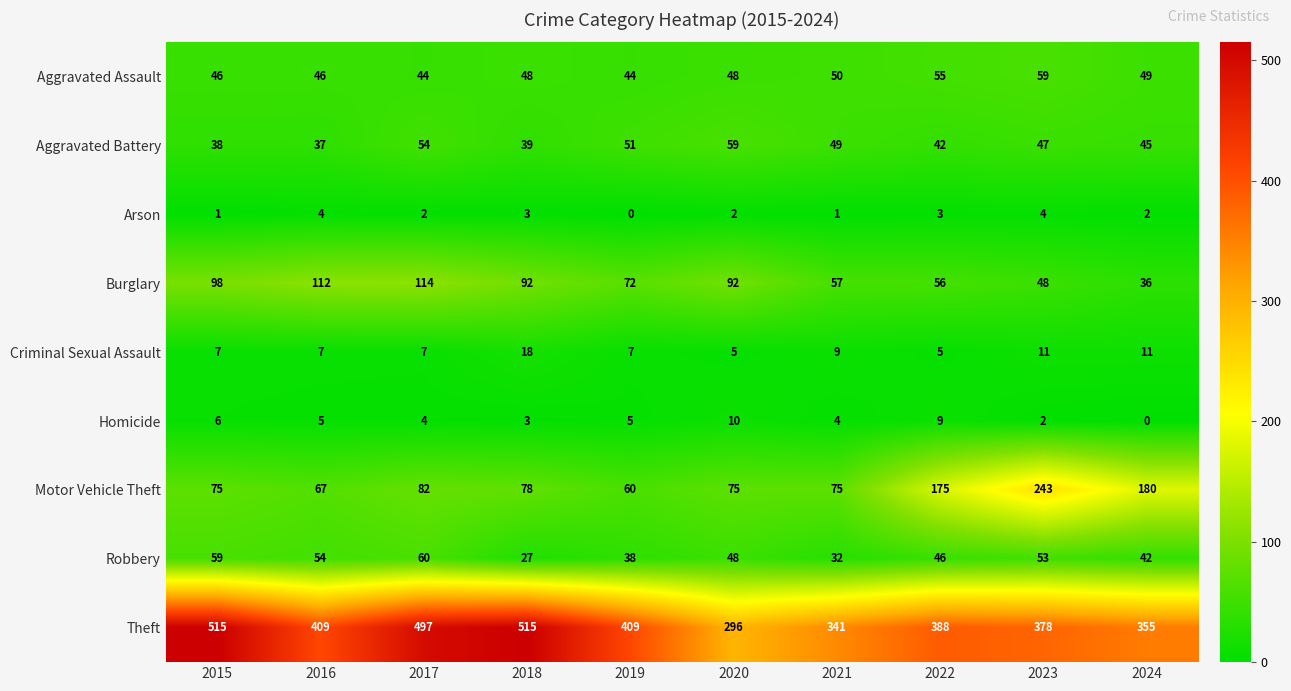

What is the difference between the Aggravated Assault values at 2022 and 2019?

11